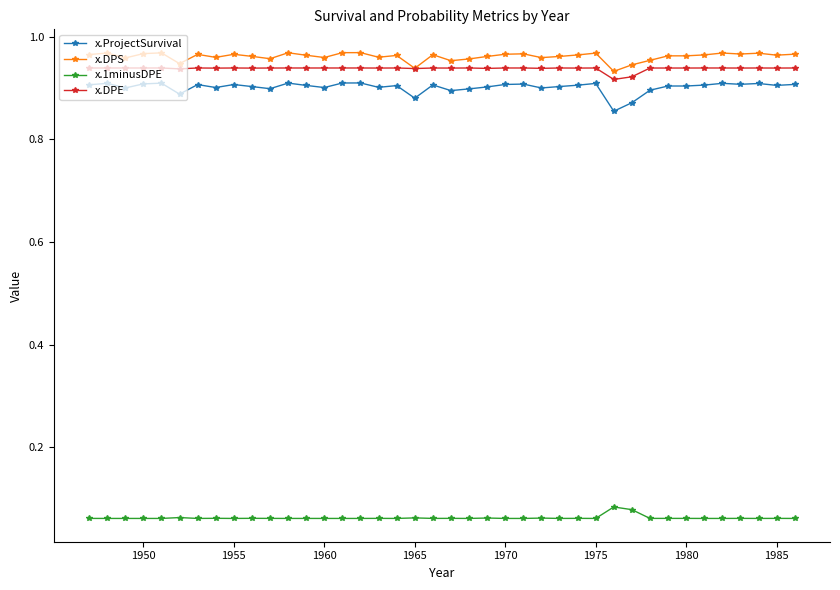

True or false: x.DPE and x.1minusDPE cross at least once.

False